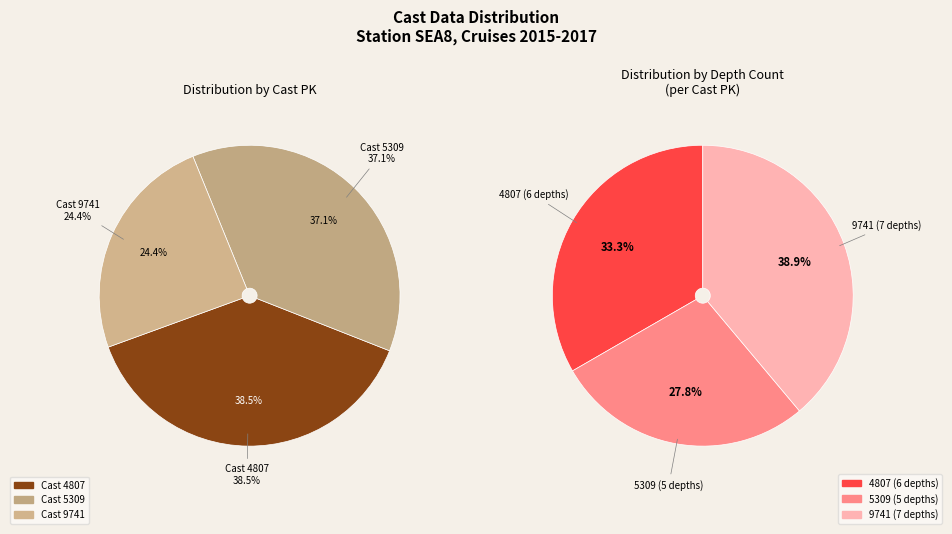

How many segments does this pie chart have?

3